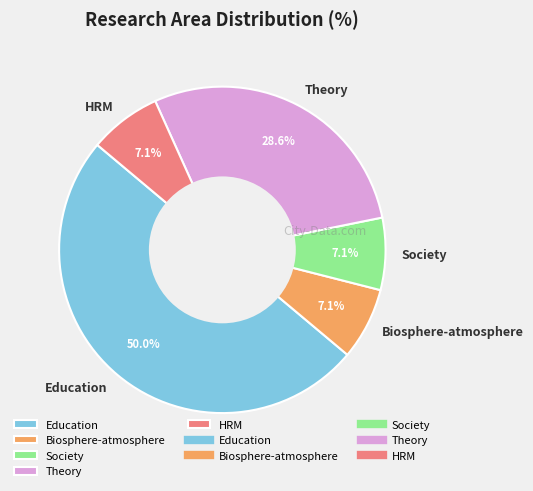

What is the largest slice in the pie chart?

Education